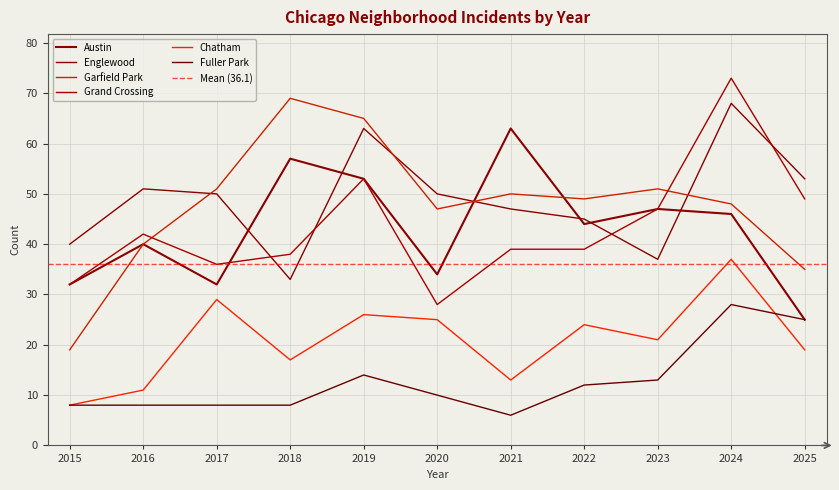

Count the number of data series in this chart.

6